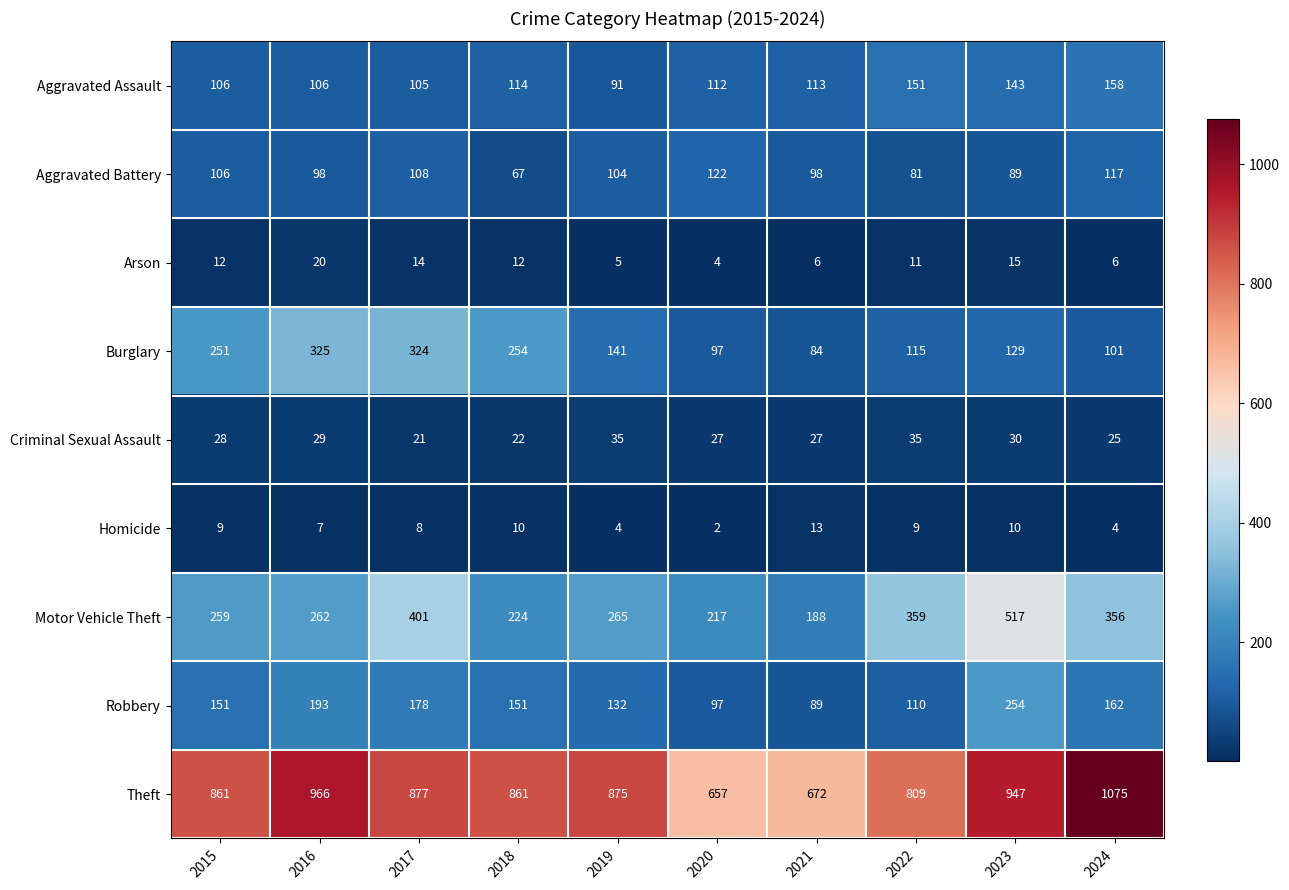

Which series changed the most between 2017 and 2019?

Burglary